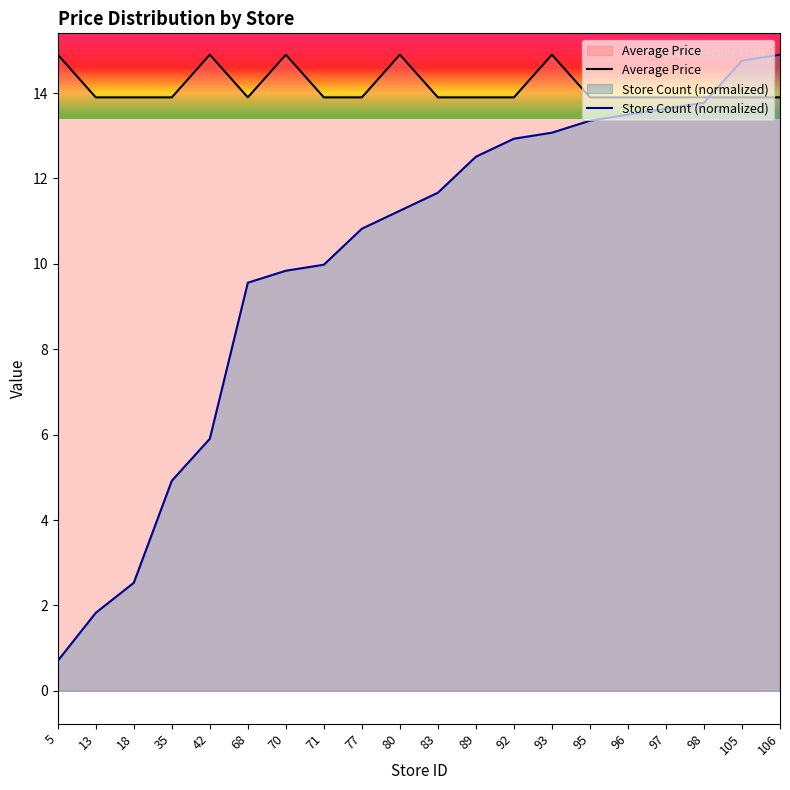

At how many categories does at least one series exceed 4?

20